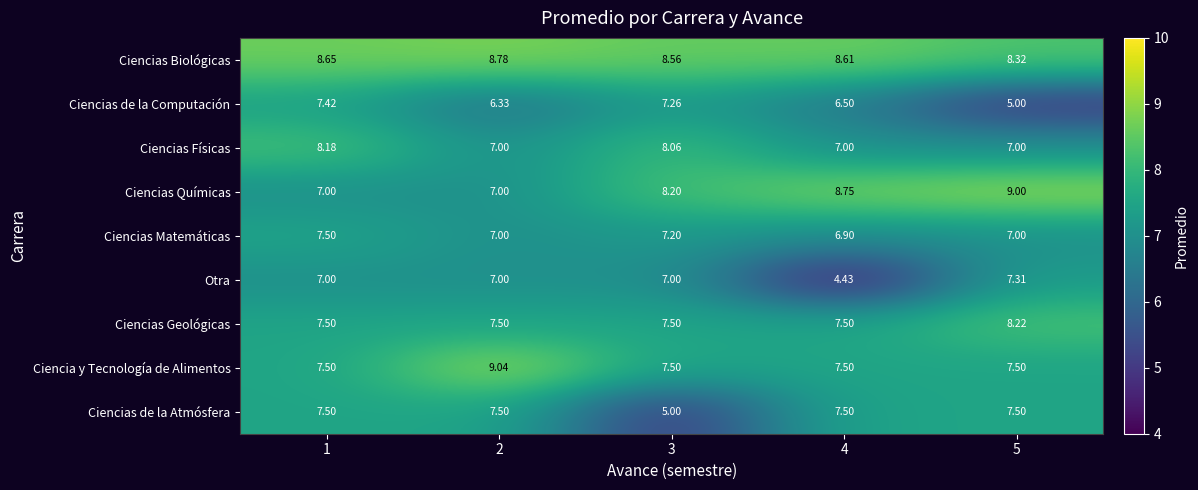

What is the difference between the highest and lowest values at 2?

2.7